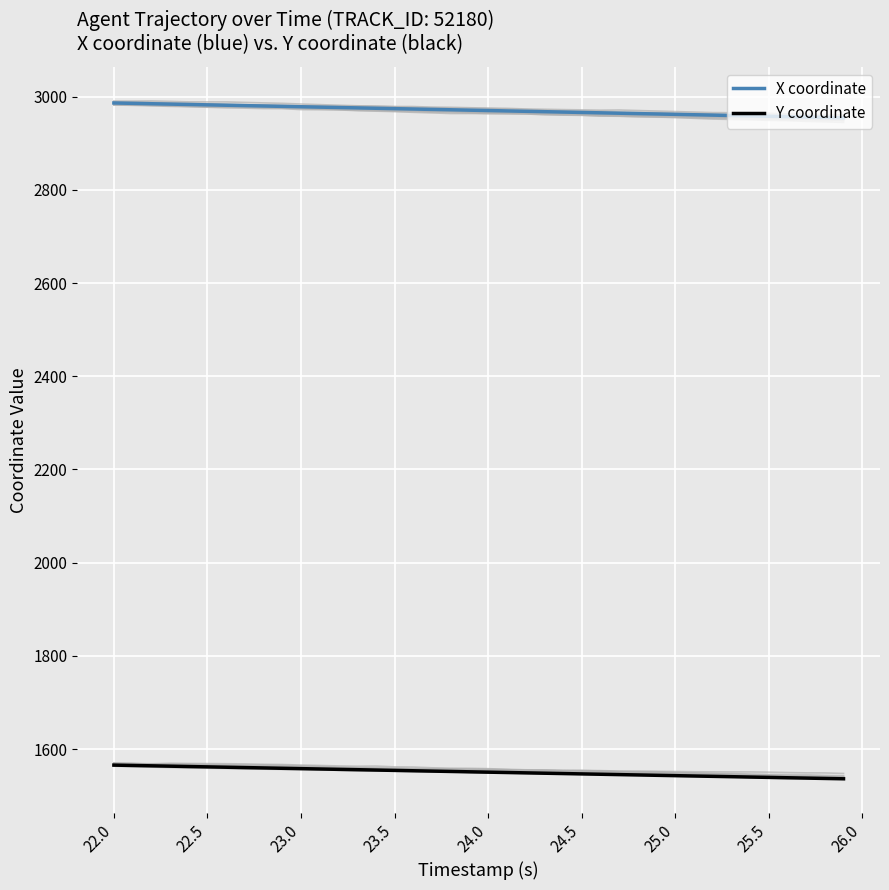

What is the value of the Y coordinate point at the 2nd from the left?

1564.9